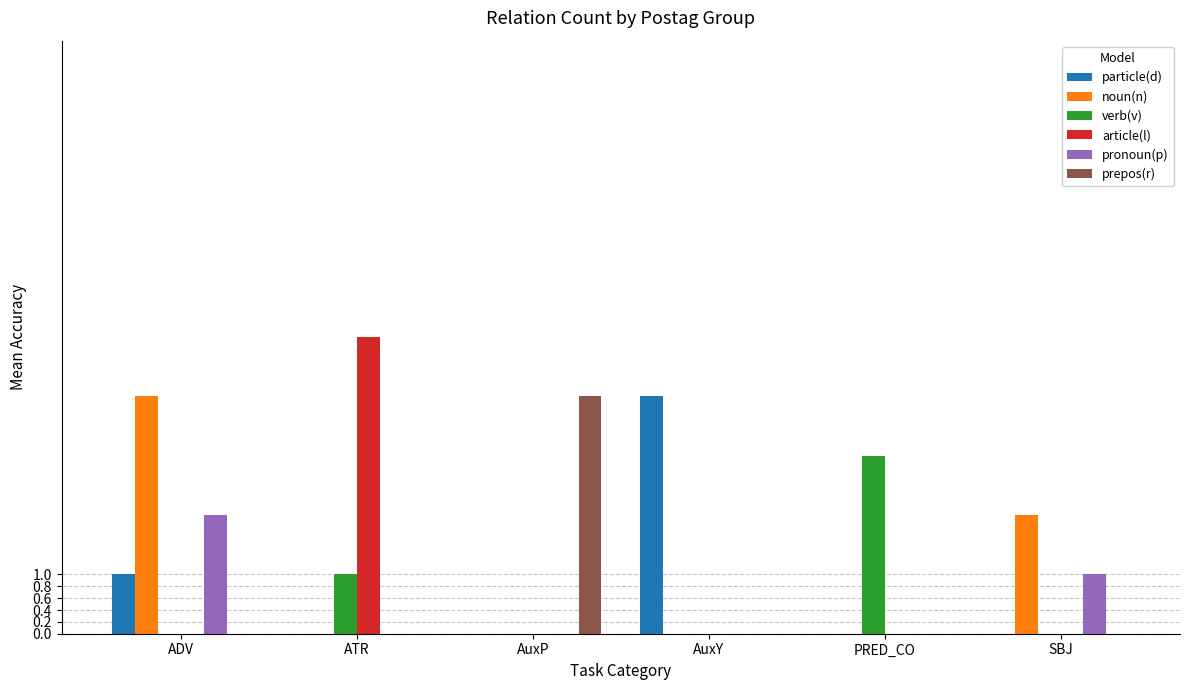

What is the maximum value shown in the chart?

5